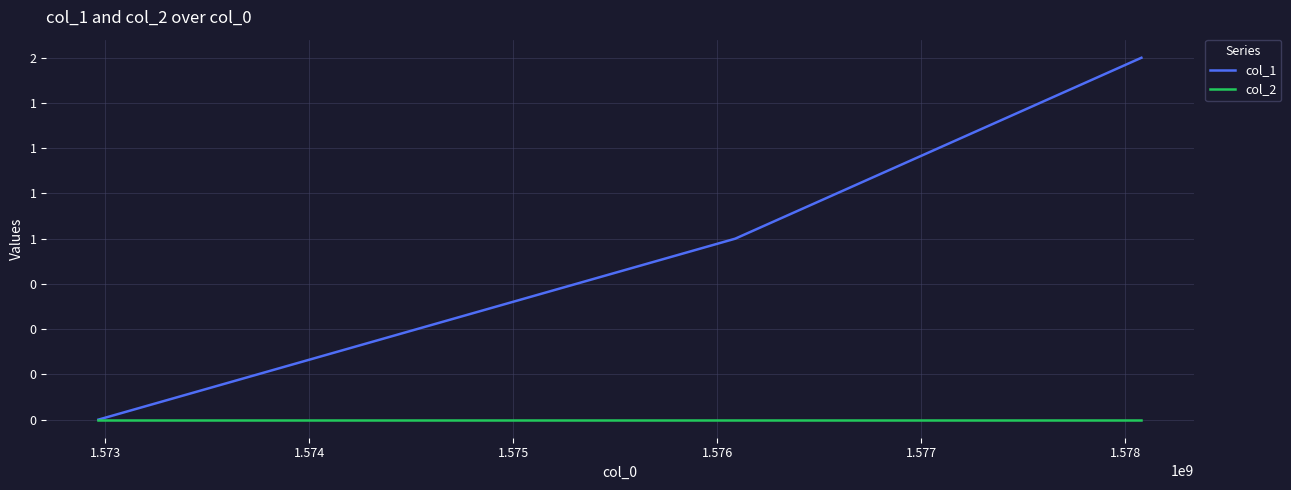

What are all the series names shown in the legend?

col_1, col_2